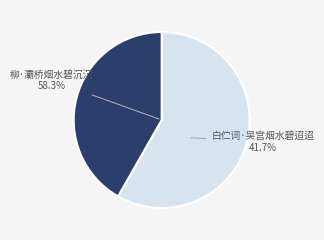

To the nearest percent, what is the combined percentage of 白伫词·吴宫烟水碧迢迢 and 柳·灞桥烟水碧沉沉?

100%